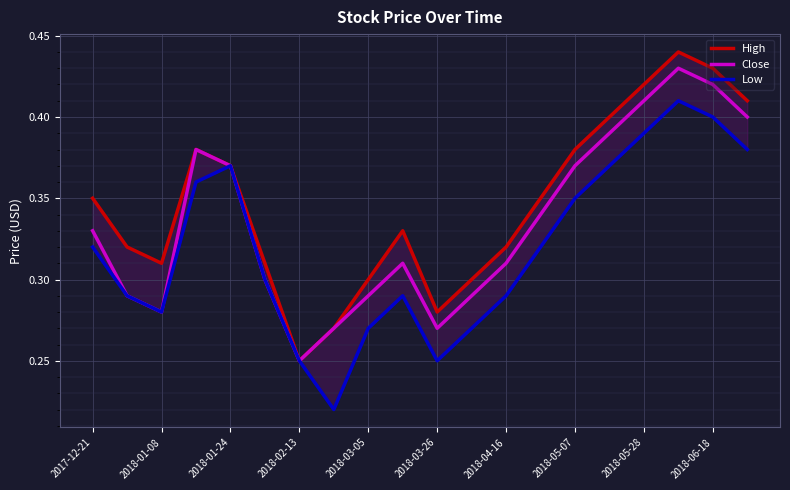

The Close series shows 0.1 at 2018-01-24. True or false?

False